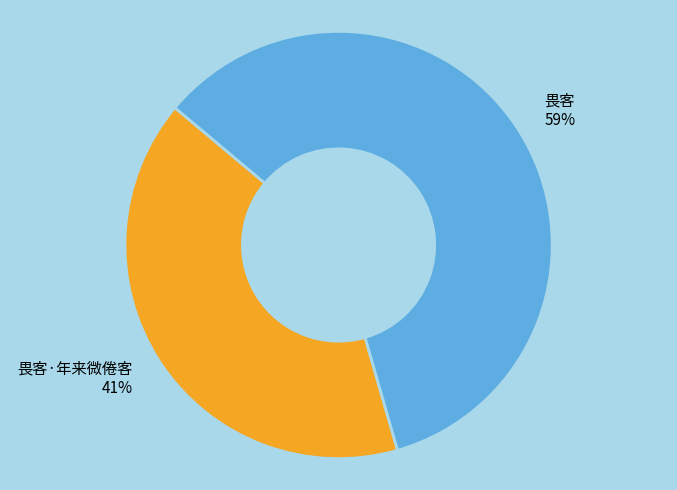

Which category has the biggest portion of the pie?

畏客